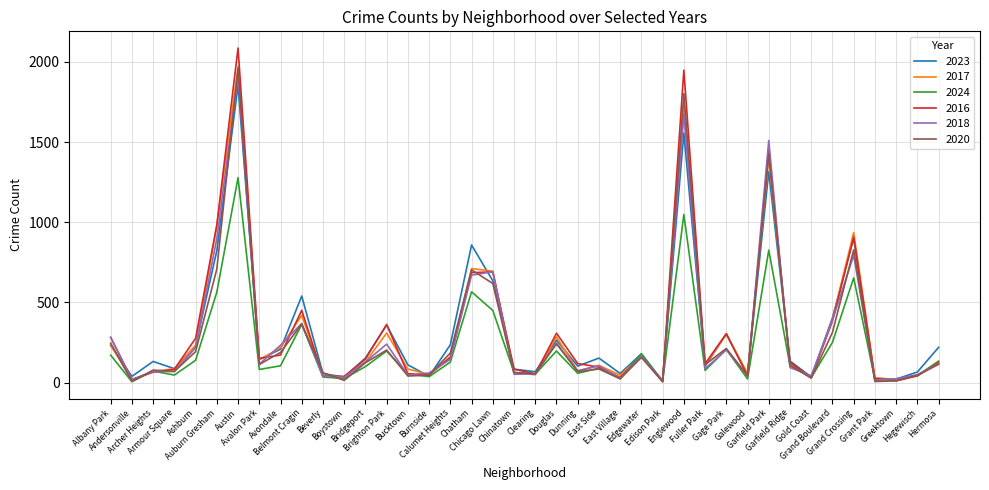

What is the greatest value displayed?

2086